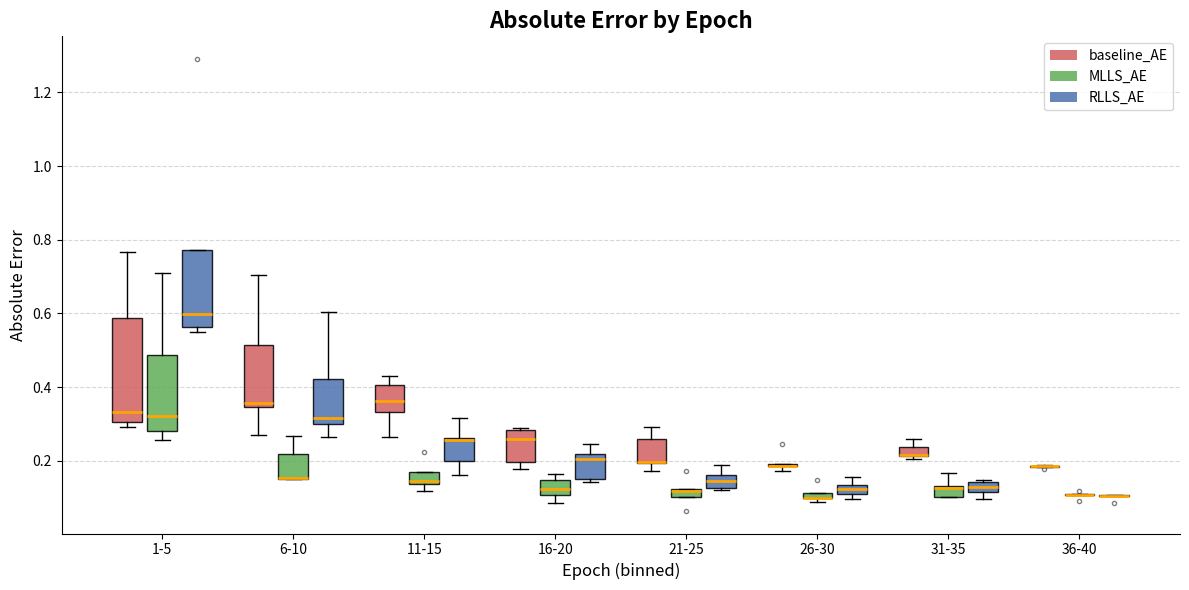

Comparing the boxes themselves (not the whiskers), which one is the tallest?

1-5 (baseline_AE)